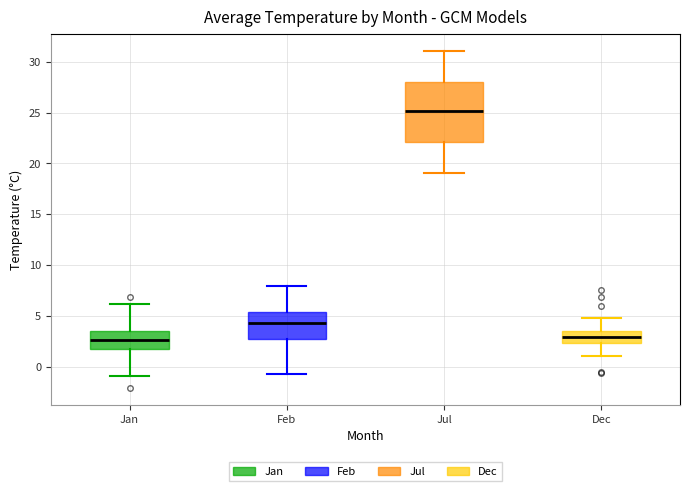

Where is the lower edge of the box for Jan on the y-axis? The values are not printed on the chart, so give them approximately, as read against the axis.

1.5